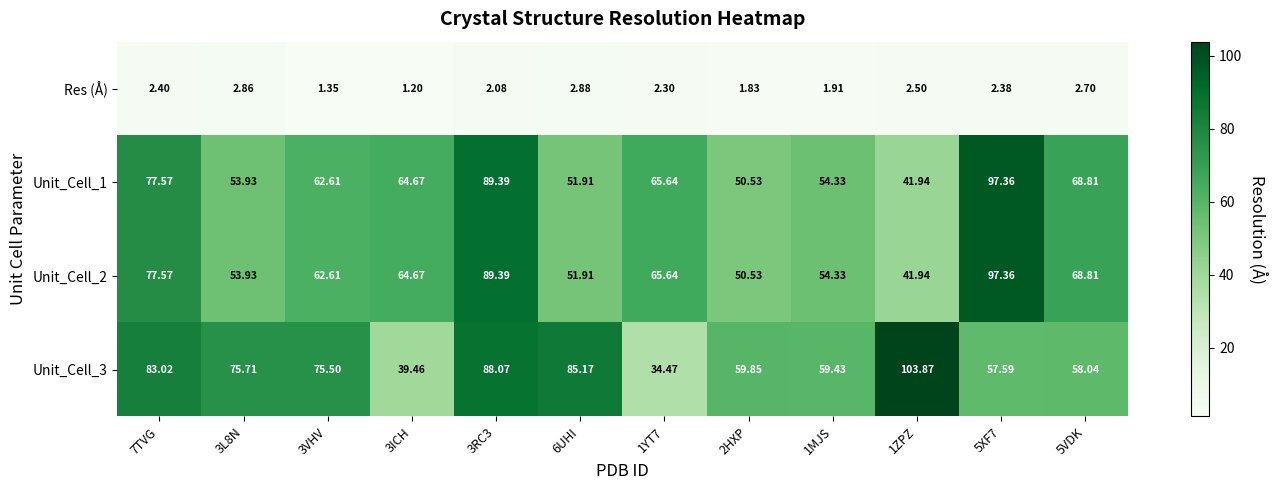

Is the value of Unit_Cell_2 at 7TVG greater than the value of Res (Å) at 3ICH?

Yes